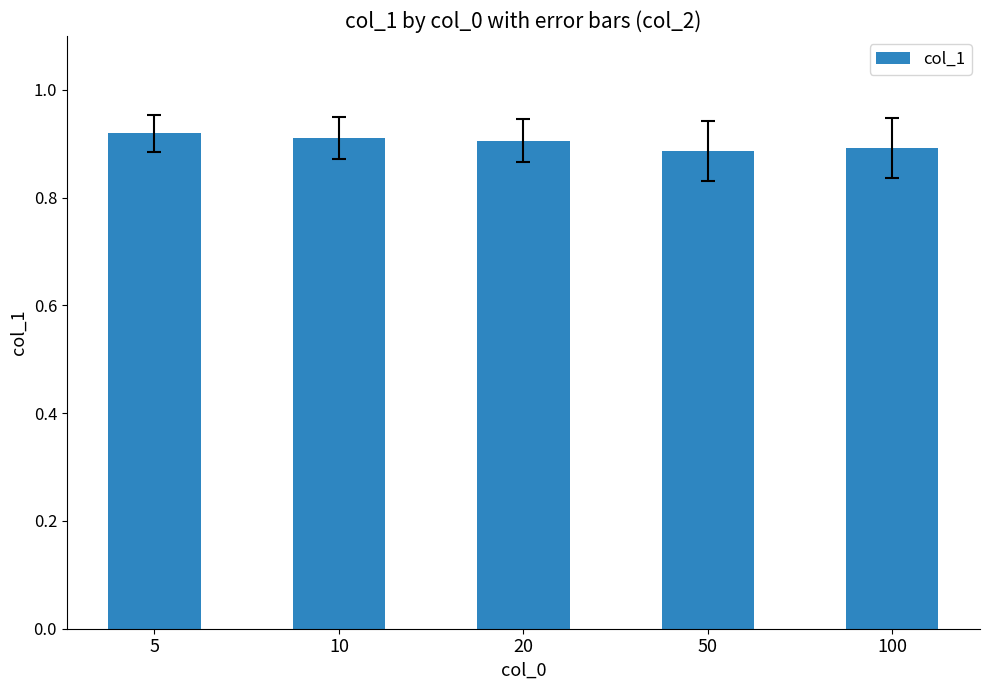

How many bars are there in total?

5